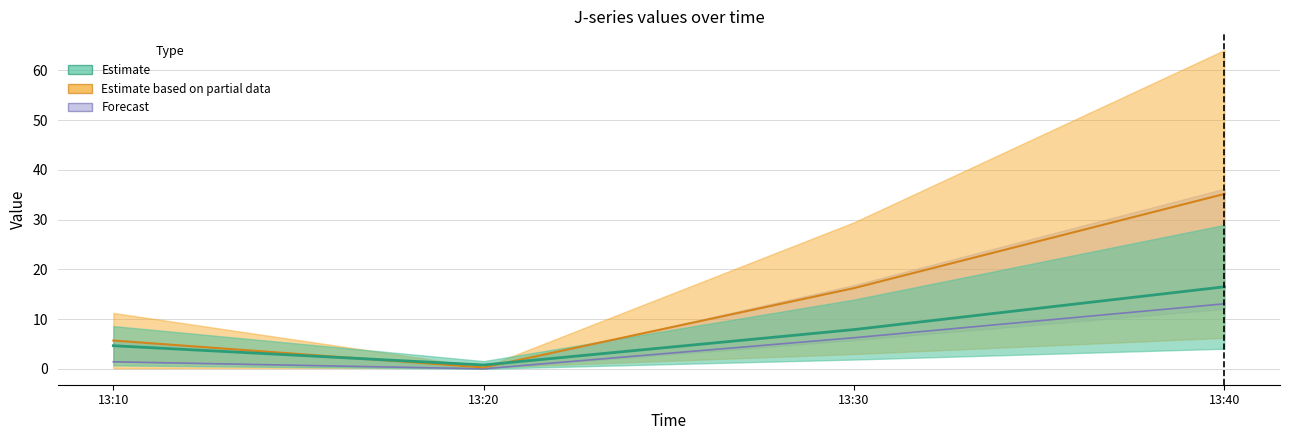

What is the total value across all series at 13:10?

11.7